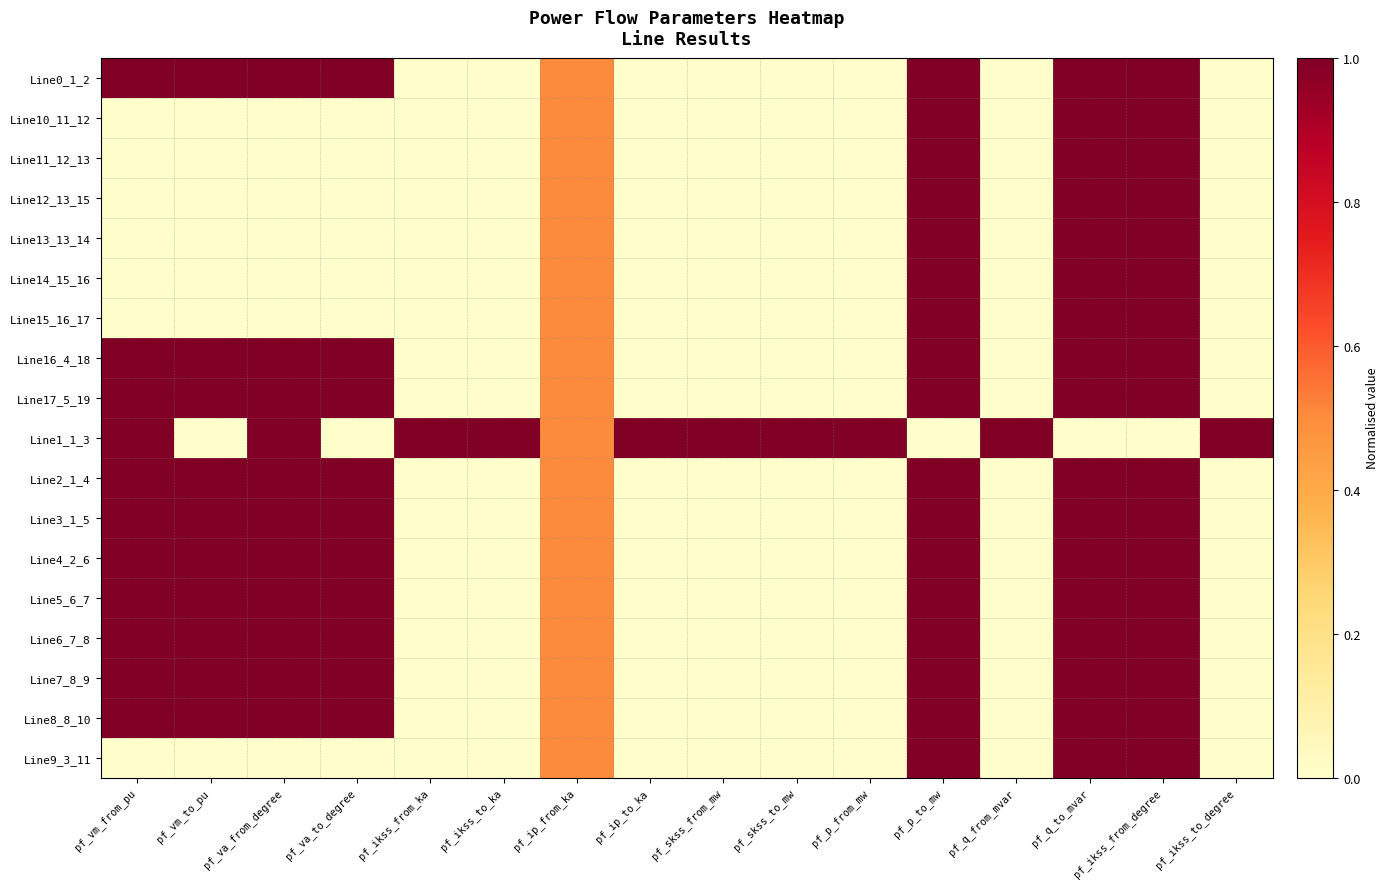

What is the spread (max minus min) of values at pf_skss_from_mw?

1.0